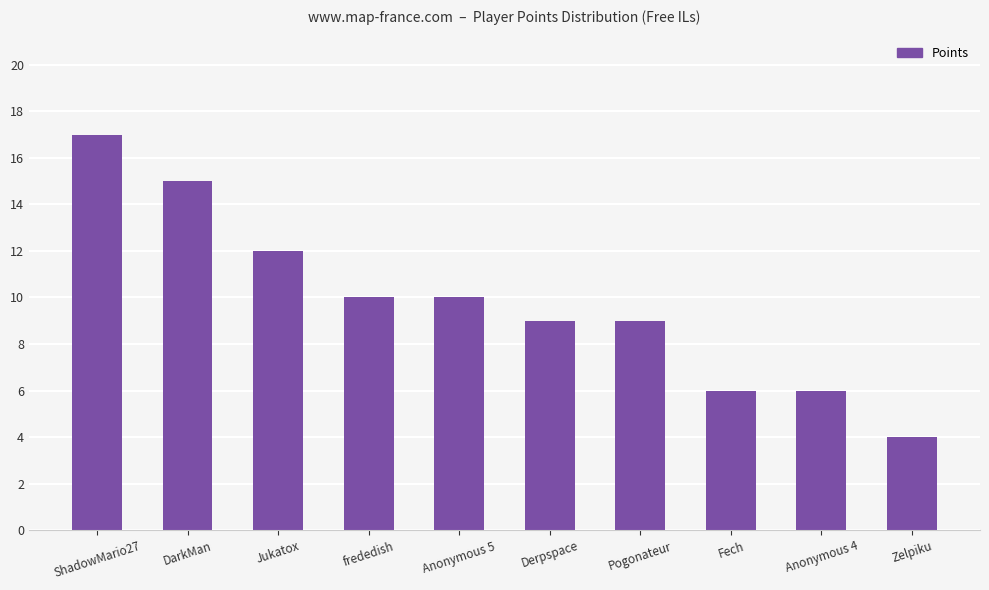

At which category does the chart reach its minimum across all series?

Zelpiku